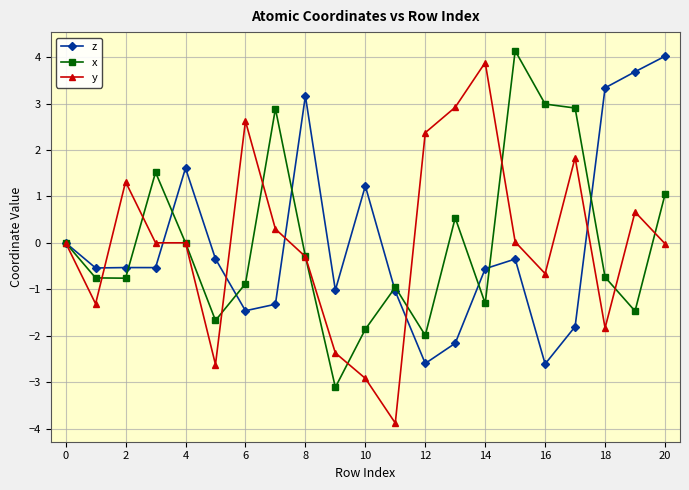

What is the greatest value displayed?

4.1